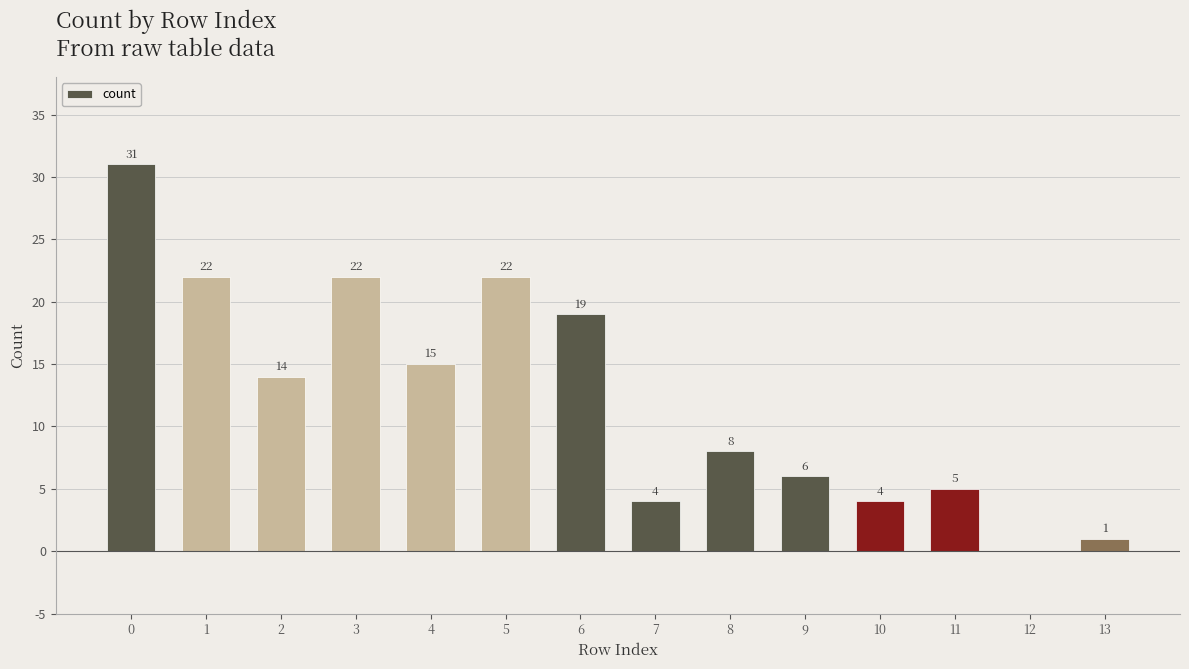

The chart shows a value of 5 at 8. True or false?

False